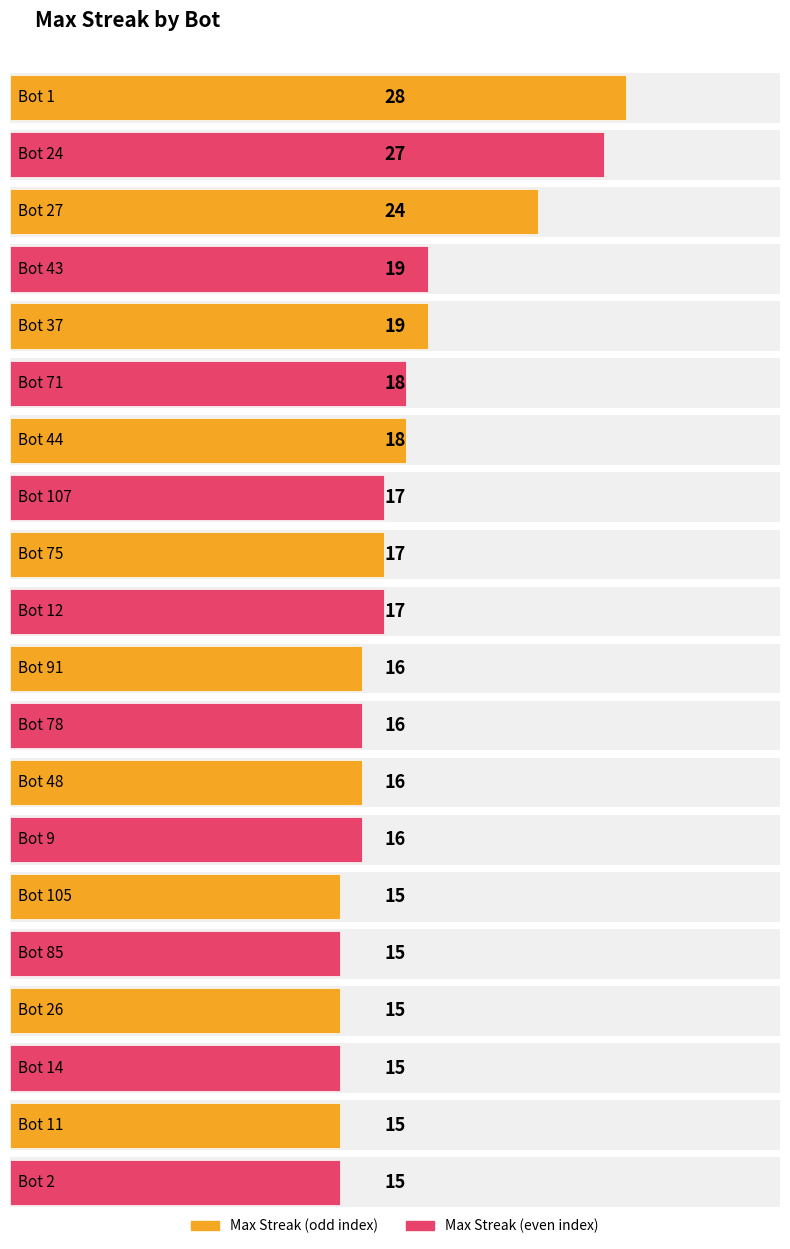

List the labels in order of value, largest first.

Bot 1, Bot 24, Bot 27, Bot 43, Bot 37, Bot 71, Bot 44, Bot 107, Bot 75, Bot 12, Bot 91, Bot 78, Bot 48, Bot 9, Bot 105, Bot 85, Bot 26, Bot 14, Bot 11, Bot 2